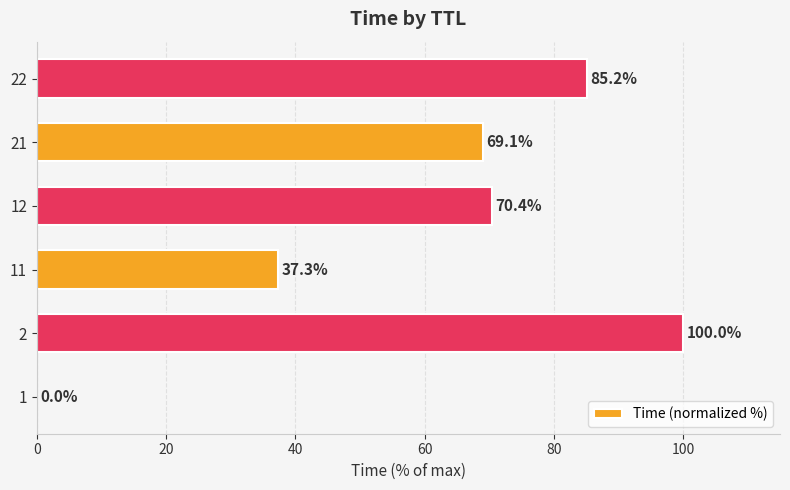

Which category has the highest value across all series?

2